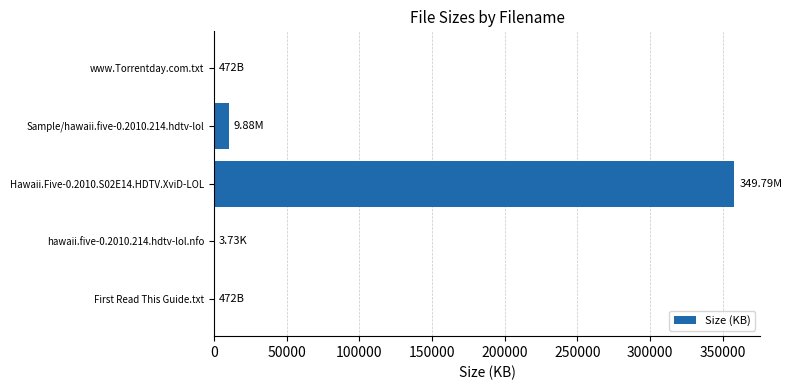

What is the sum of all values?

368306.7